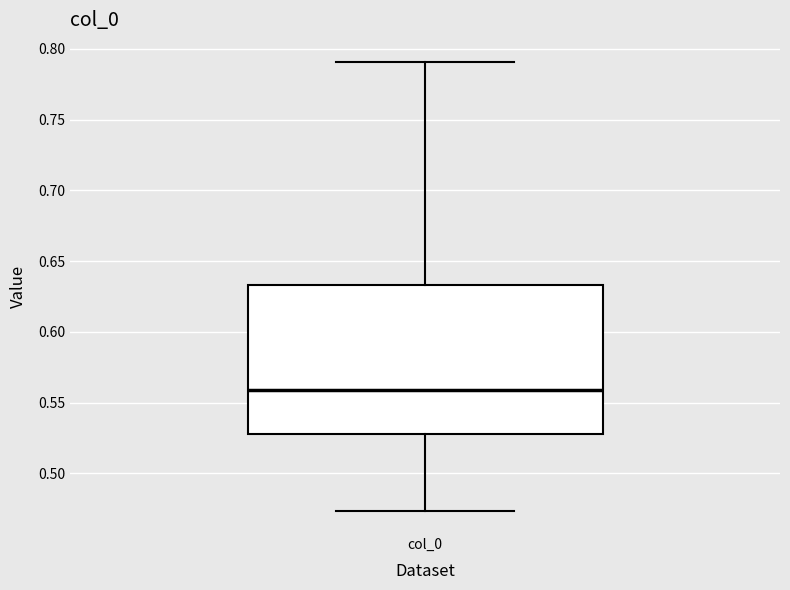

Where does the lower whisker of the box for col_0 end on the y-axis? The values are not printed on the chart, so give them approximately, as read against the axis.

0.475